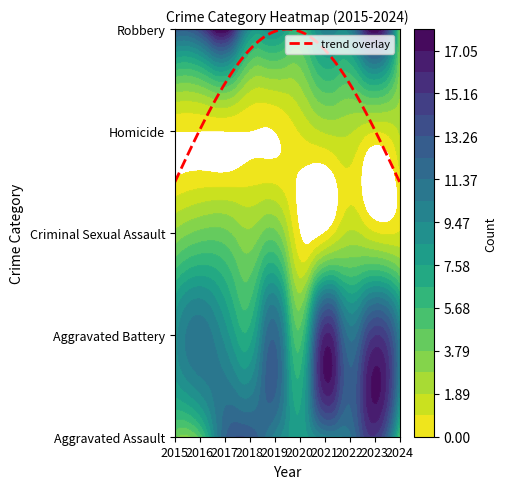

The value of Aggravated Assault at 2017 is 7. True or false?

False